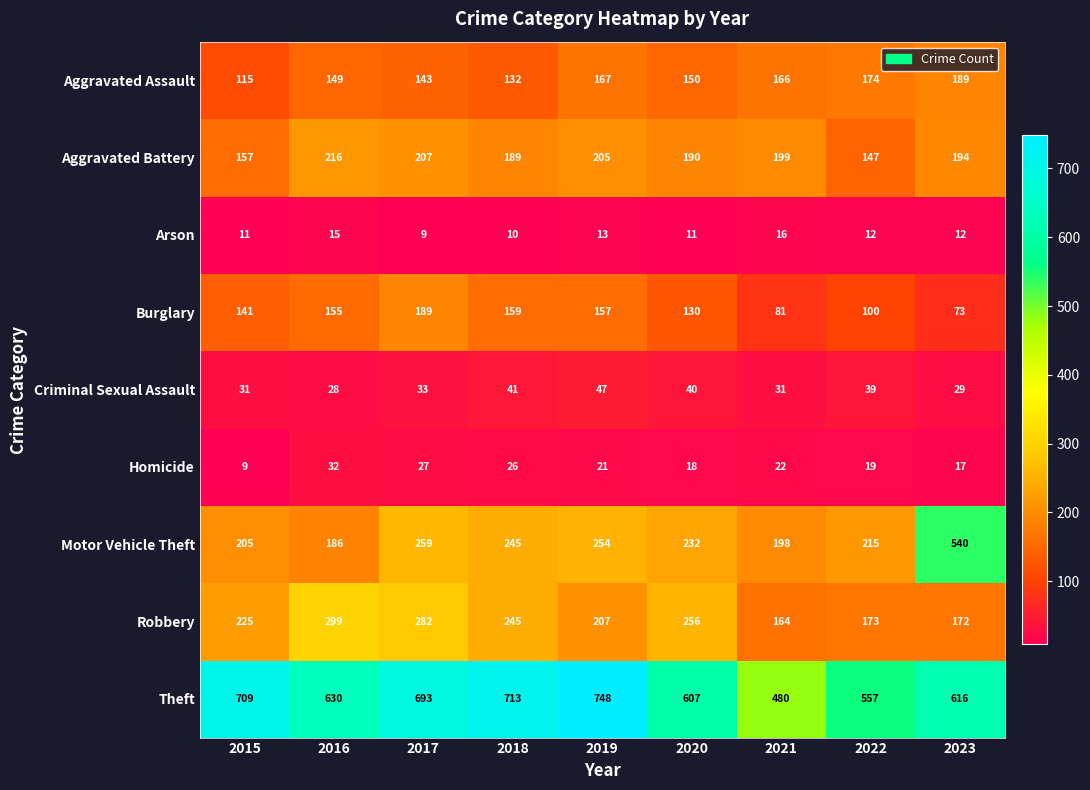

The Motor Vehicle Theft series shows 232 at 2020. True or false?

True